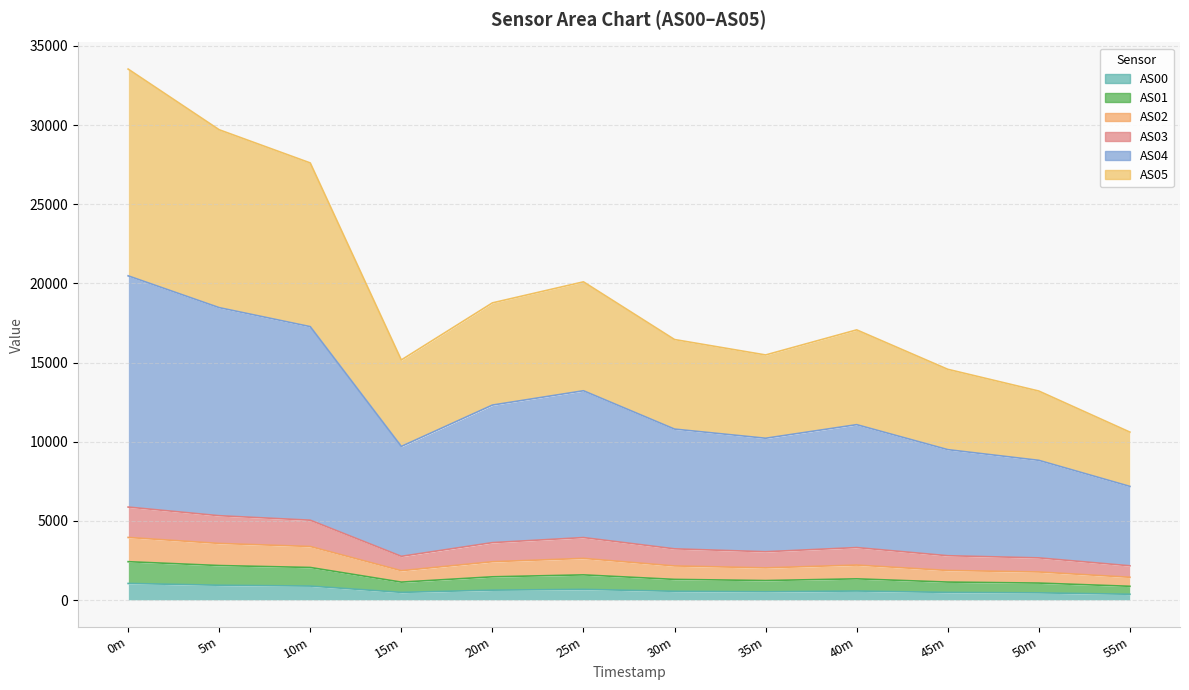

True or false: AS05 and AS02 intersect in this chart.

False